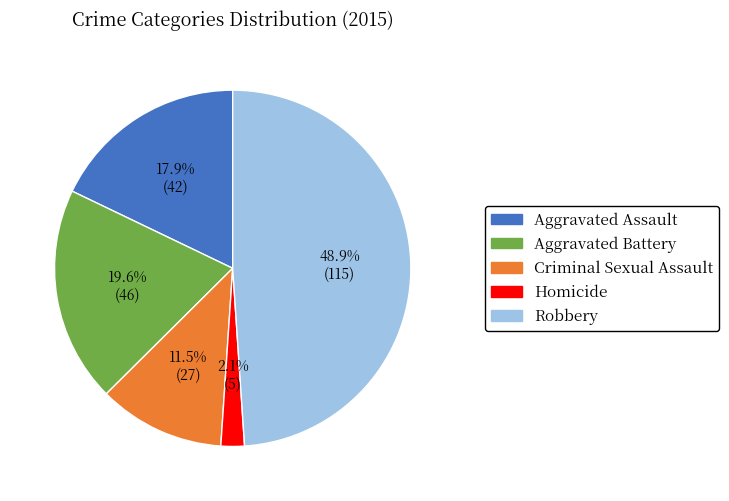

Is there a majority slice in this chart?

No